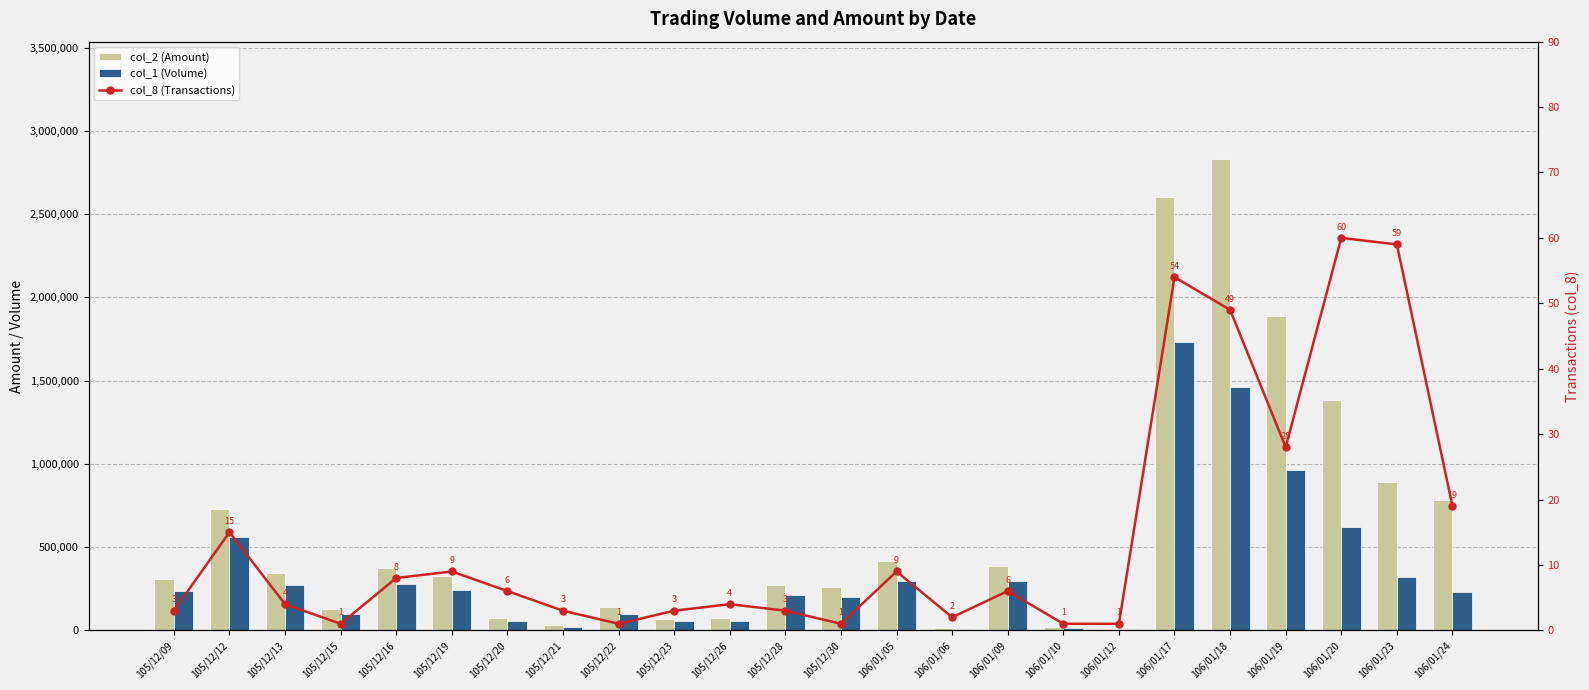

At which label does col_8 (Transactions) reach its peak?

106/01/20